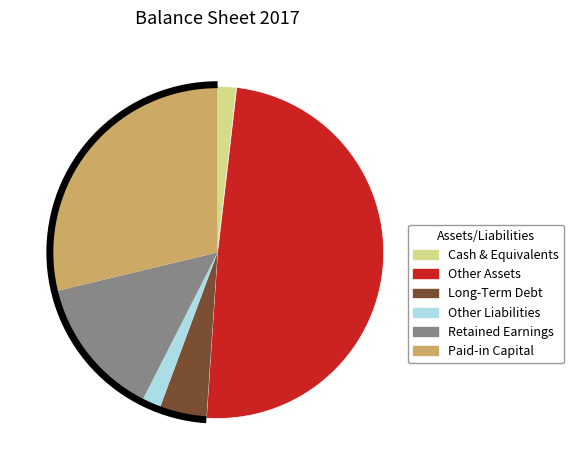

Which slice is the largest?

Other Assets